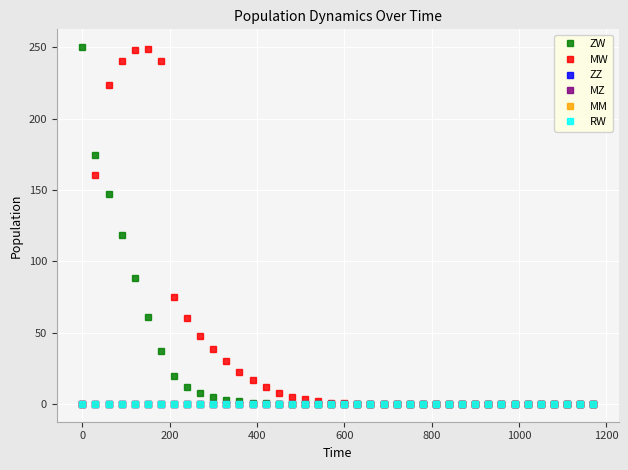

Is this an area chart (filled region under the line)?

No